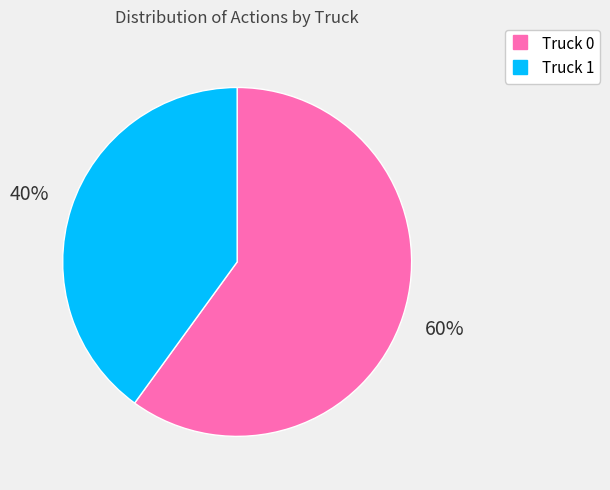

Count the number of slices in the pie.

2